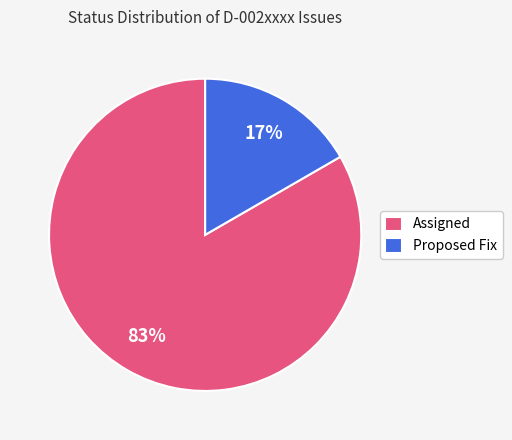

Does Assigned account for over 50% of the chart?

Yes